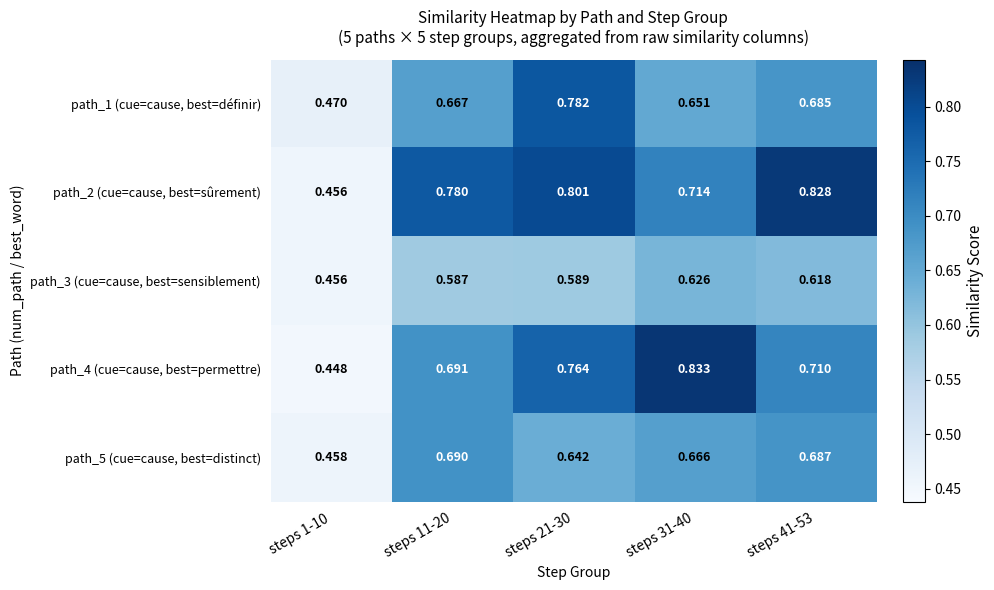

Which series changed the most between steps 1-10 and steps 31-40?

path_4 (cue=cause, best=permettre)